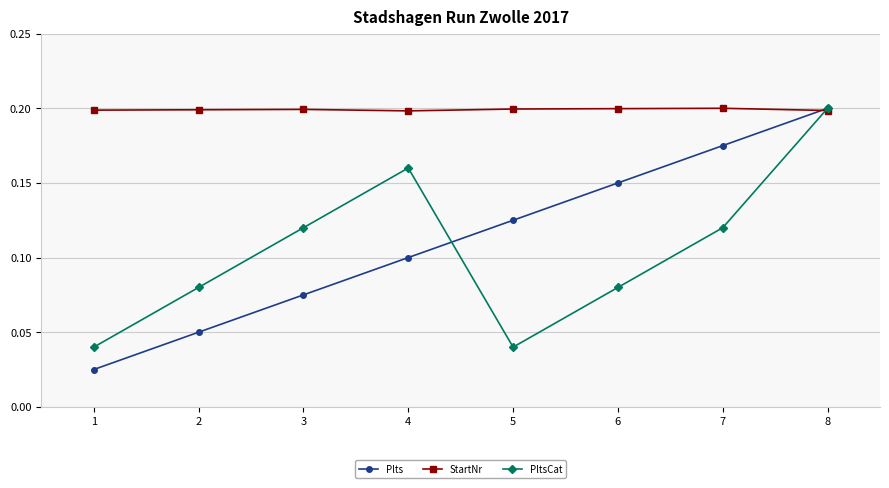

Where is the first local maximum for PltsCat?

4